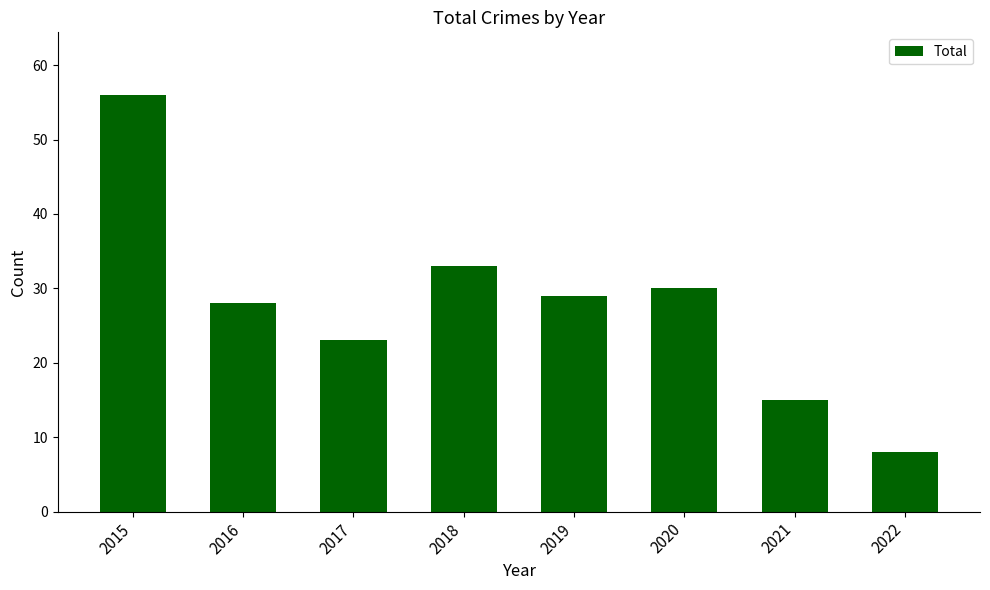

Does the chart contain any negative values?

No